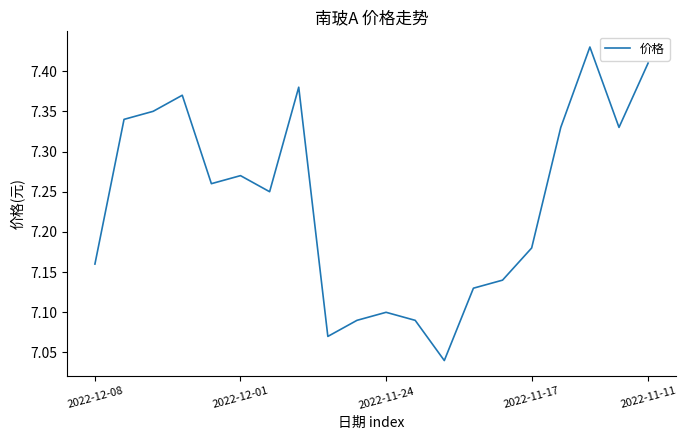

What is the difference between the maximum and minimum values?

0.4